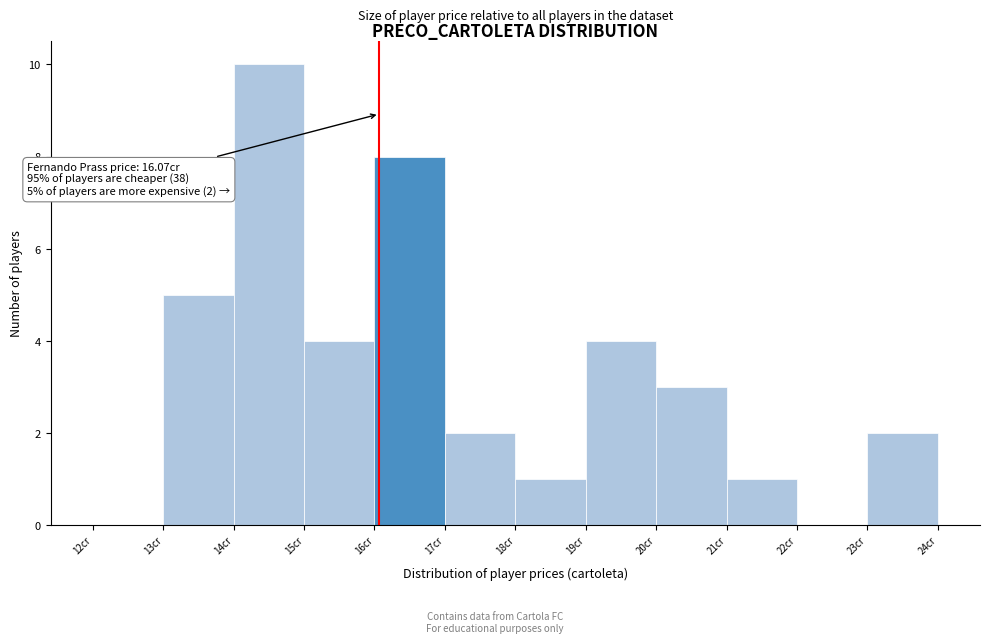

Over which range of the x-axis is the bar tallest?

14 to 15